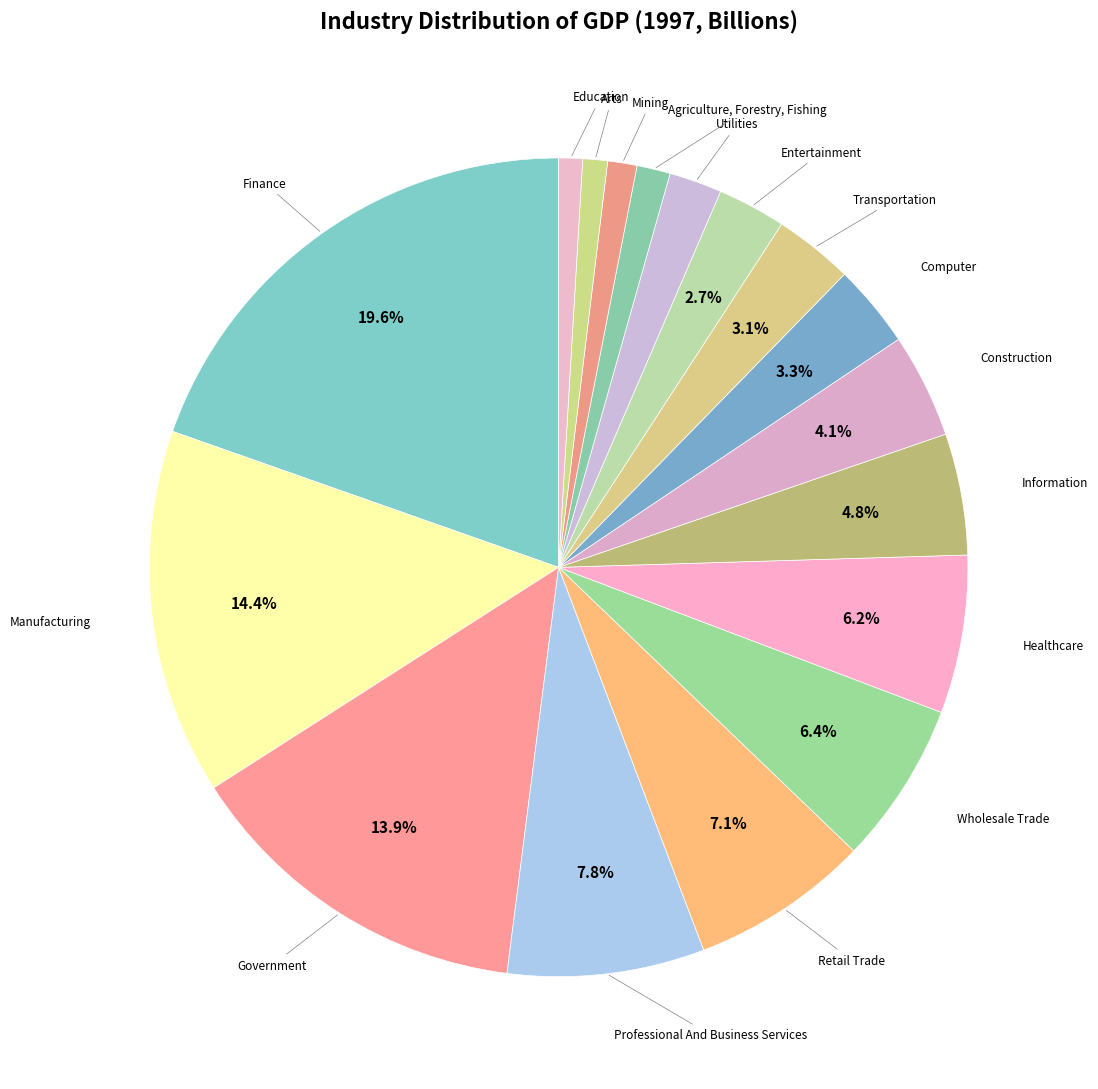

How many segments does this pie chart have?

17